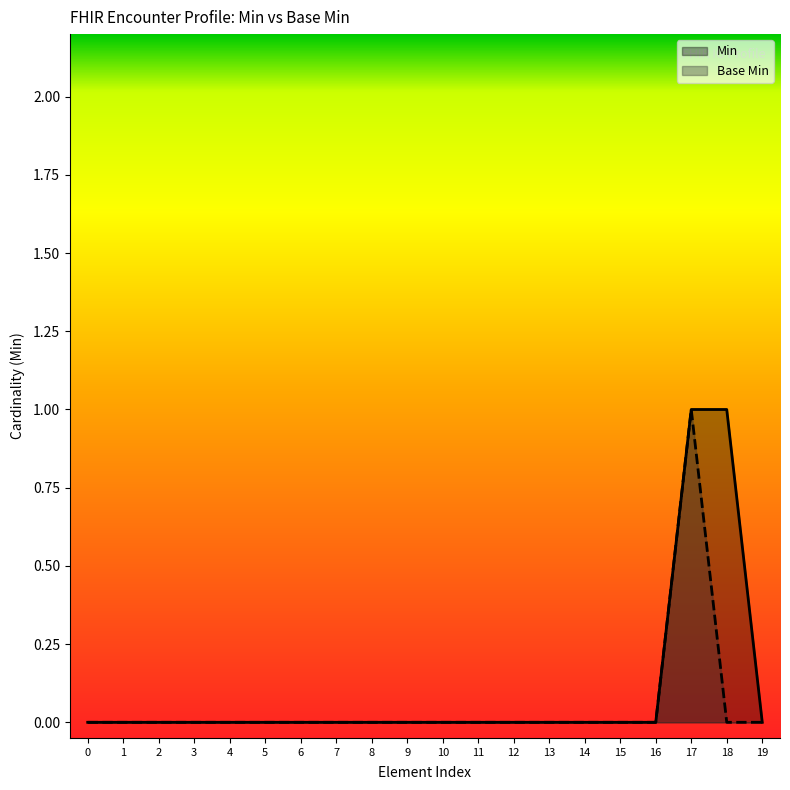

The Min series shows -1 at 13. True or false?

False